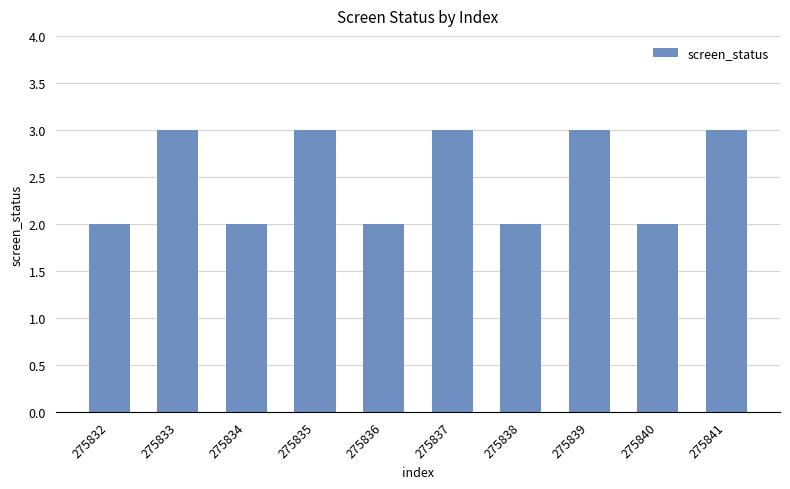

Between 275838 and 275835, which is larger?

275835